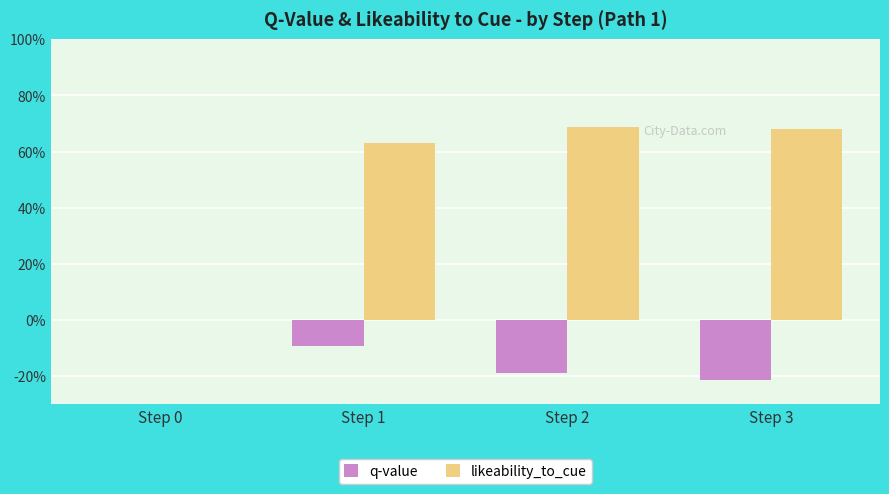

Between Step 1 and Step 3, which series saw the biggest shift?

q-value